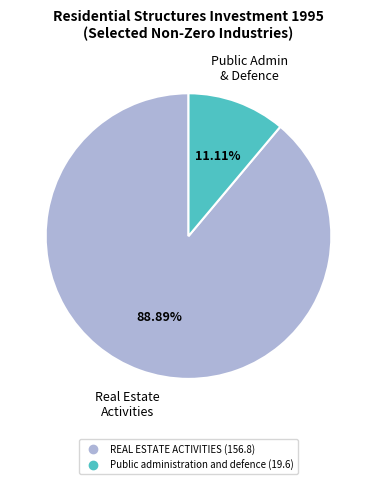

Count the number of slices in the pie.

2